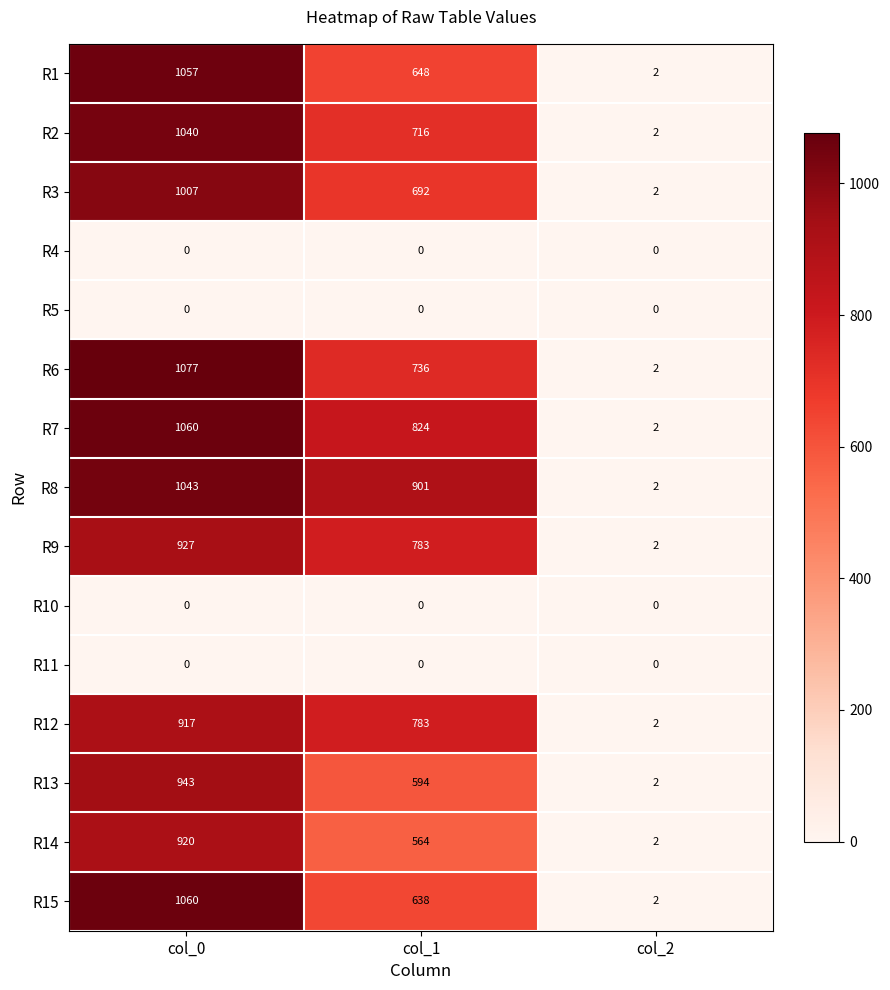

What is the total value across all series at col_1?

7879